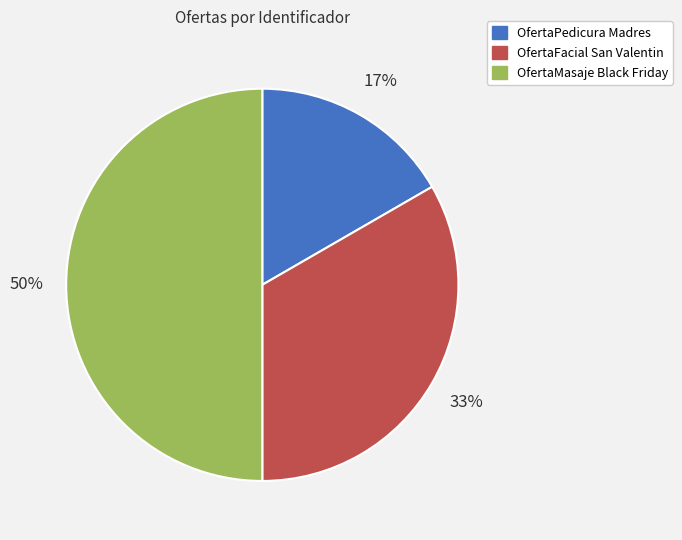

Rank the categories by value from lowest to highest.

OfertaPedicura Madres, OfertaFacial San Valentin, OfertaMasaje Black Friday